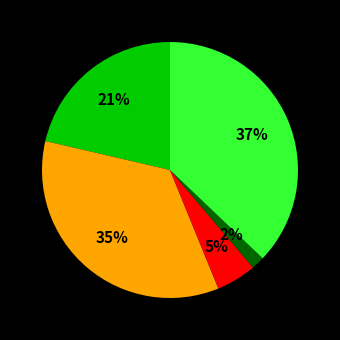

To the nearest percent, what is the average slice percentage?

20%